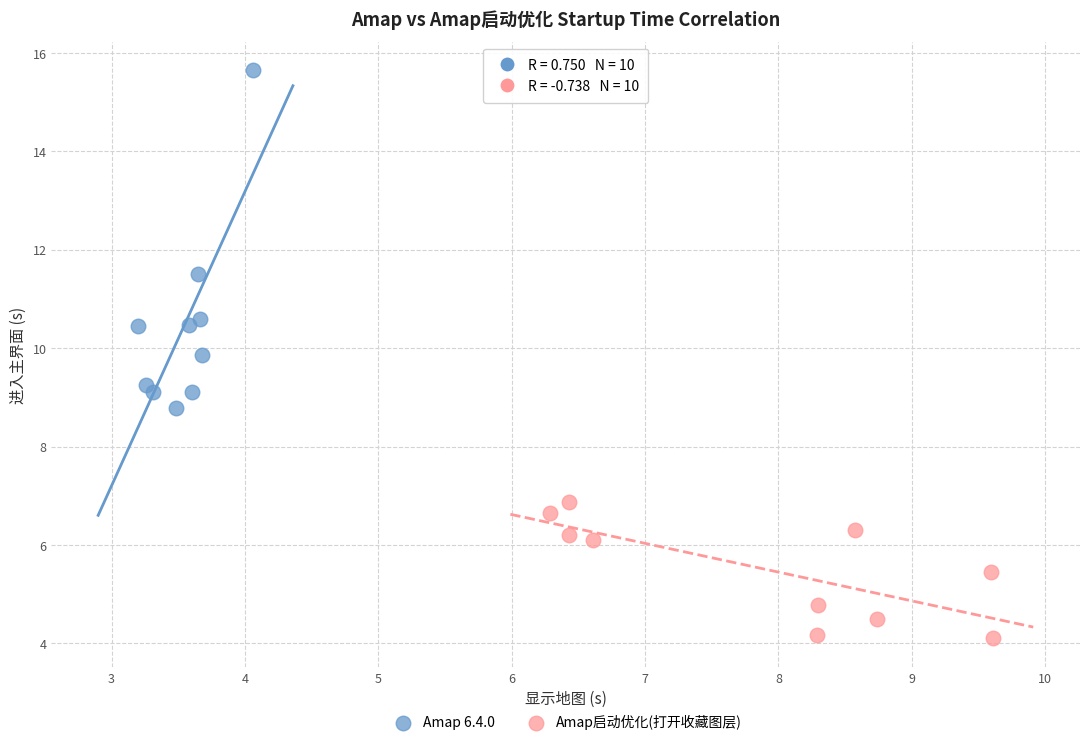

Which series has the widest spread of Y values?

Amap 6.4.0